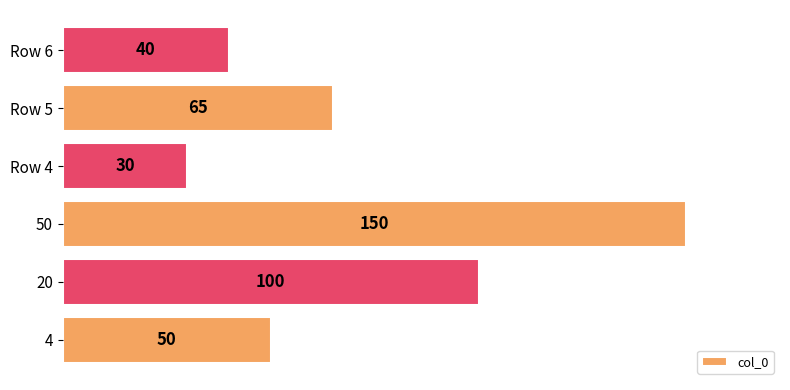

What is the change in value from 4 to Row 4?

-20